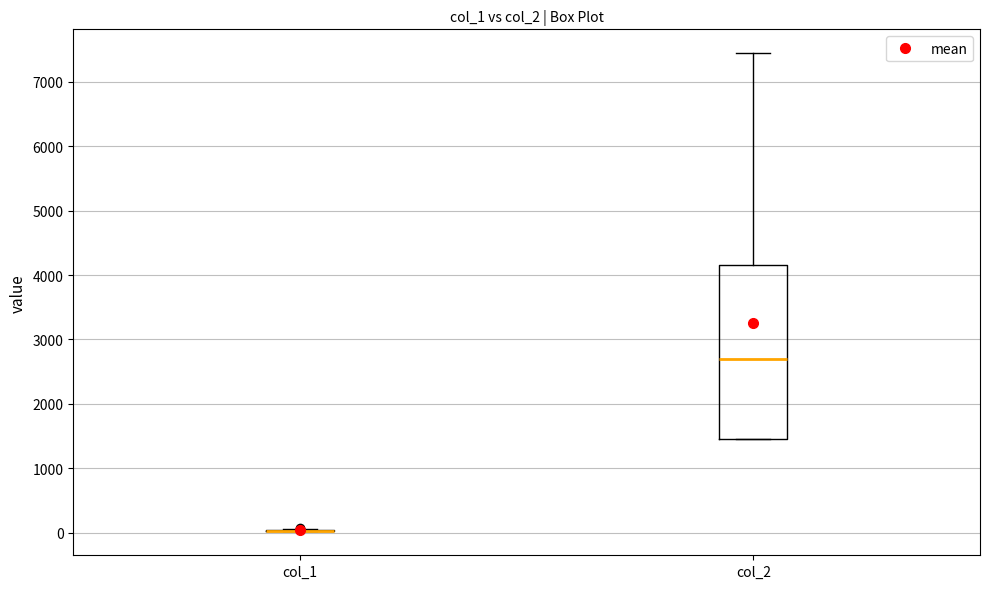

Comparing the boxes themselves (not the whiskers), which one is the tallest?

col_2